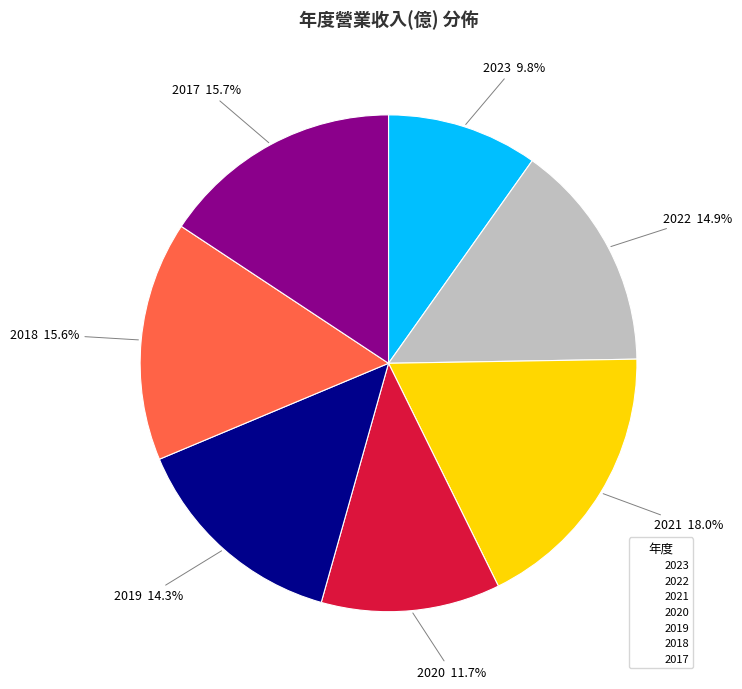

Is 2019 the majority of the pie?

No